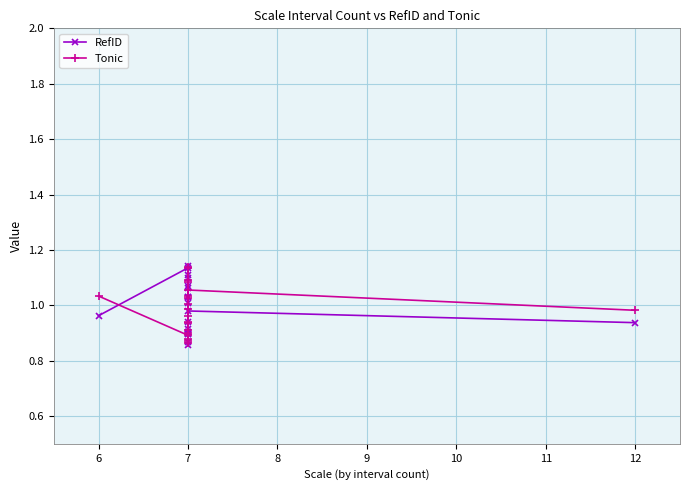

At 11, list the series in order from largest to smallest.

Tonic, RefID